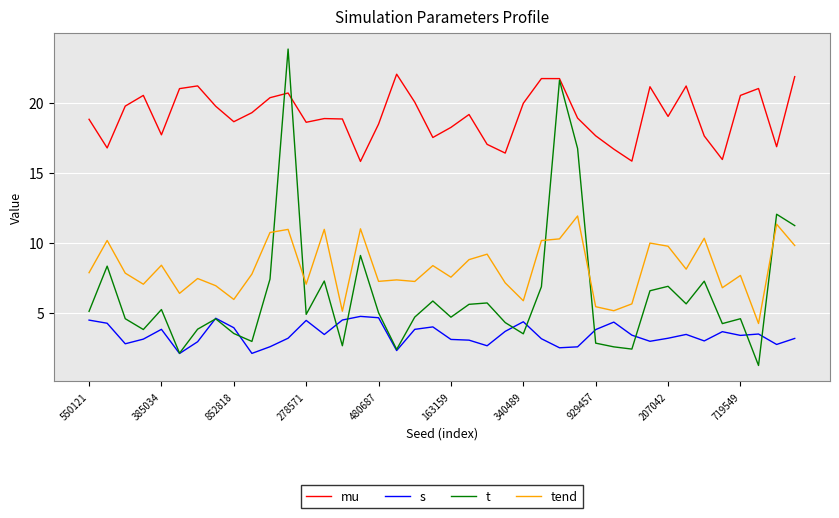

Which series has the largest total across all categories?

mu